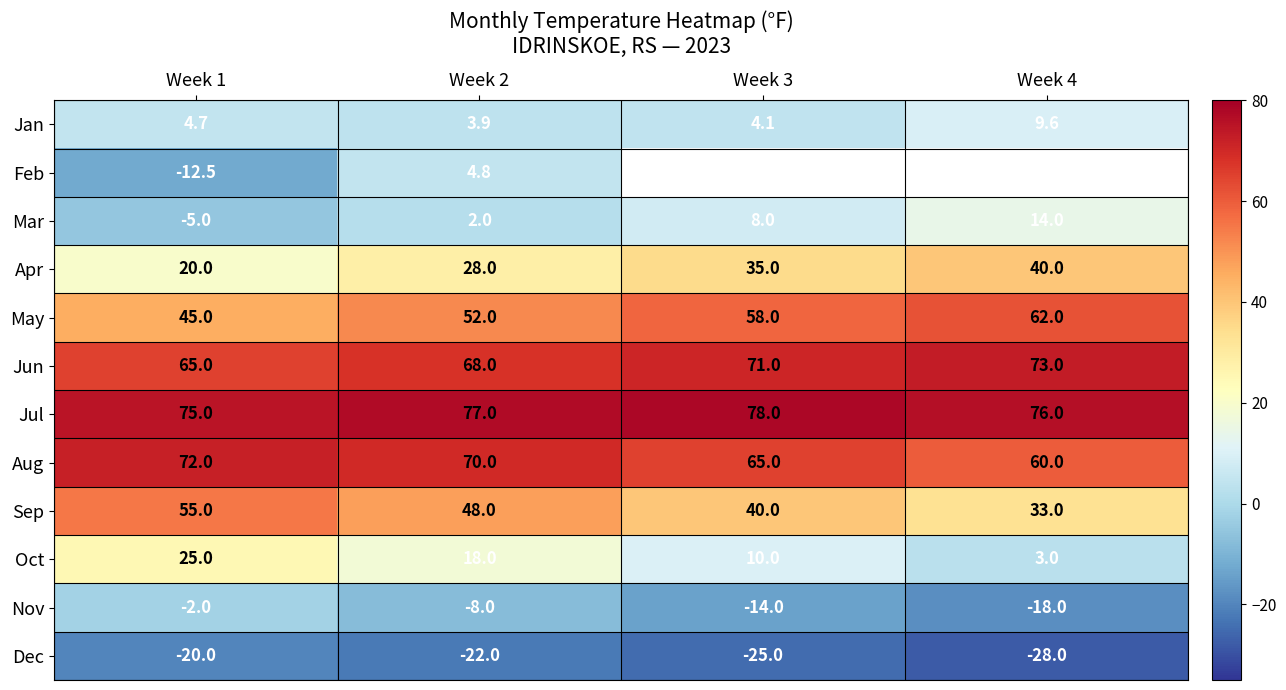

How many series are shown in this chart?

12